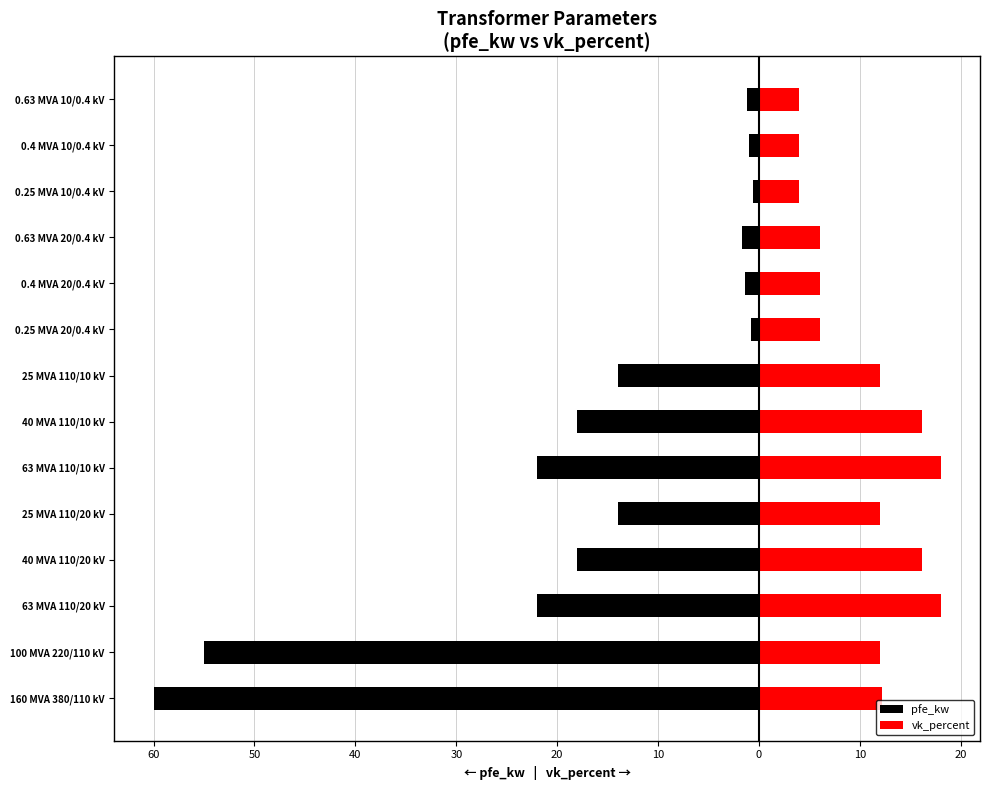

List the series in order of their overall mean, highest first.

vk_percent, pfe_kw